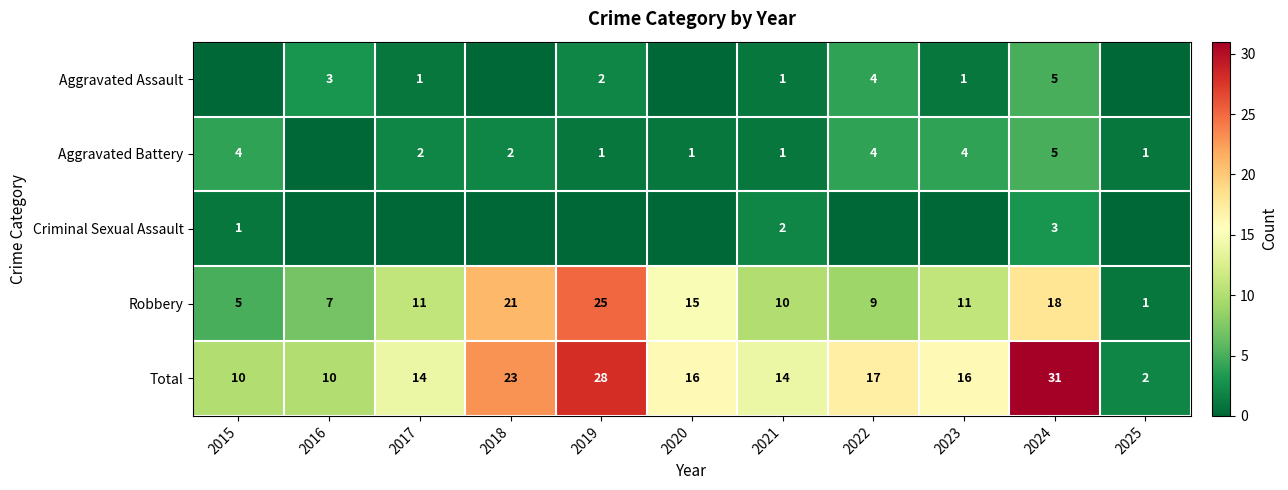

Is the value of Total at 2019 greater than the value of Robbery at 2018?

Yes